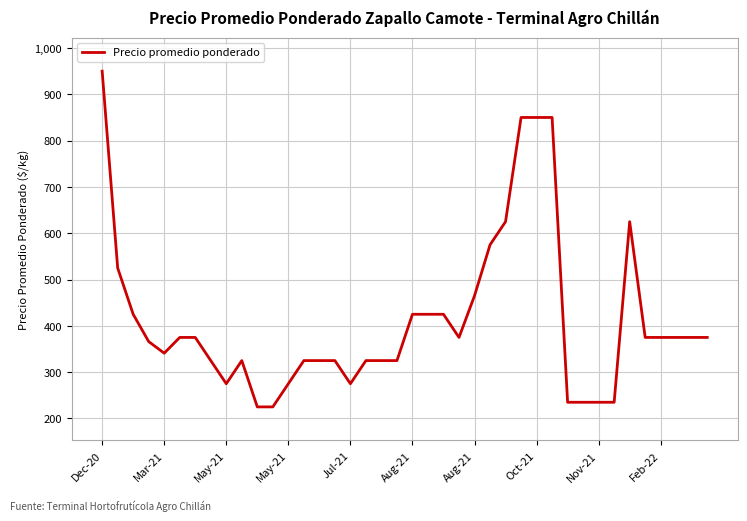

What is the maximum value shown in the chart?

950